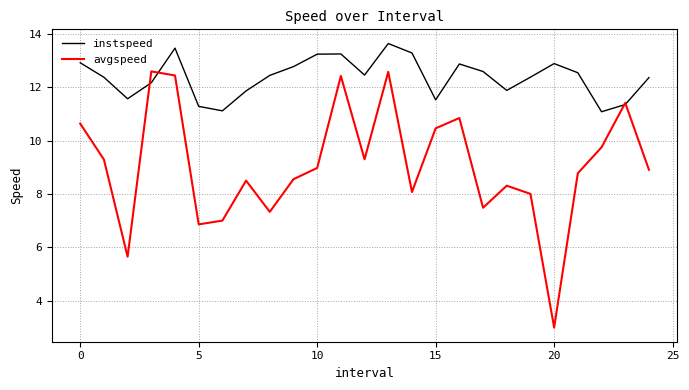

Which series has the largest range (max minus min)?

avgspeed